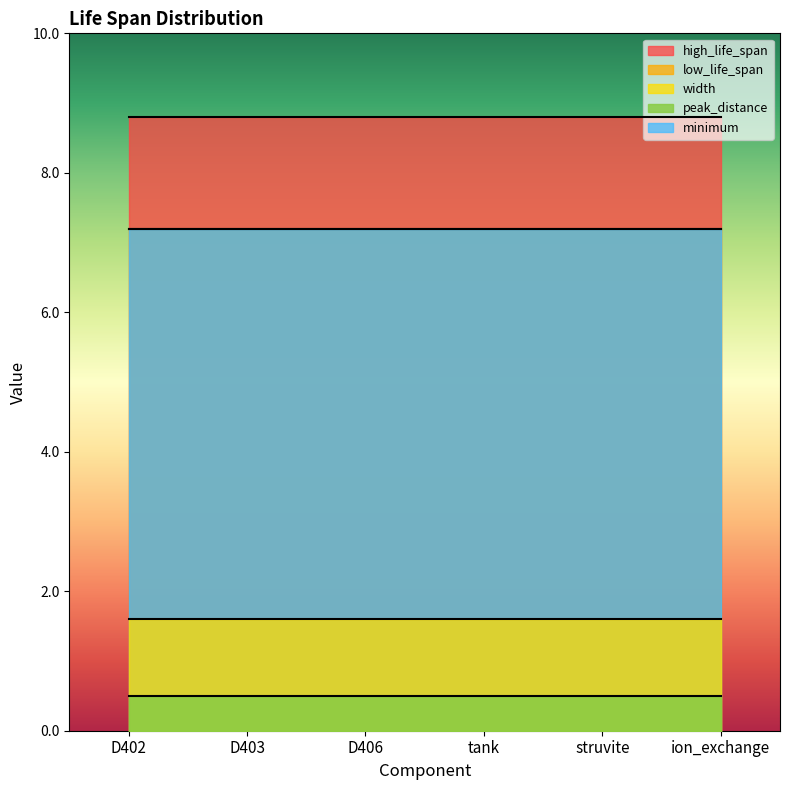

What is the highest value of the peak_distance series?

0.5